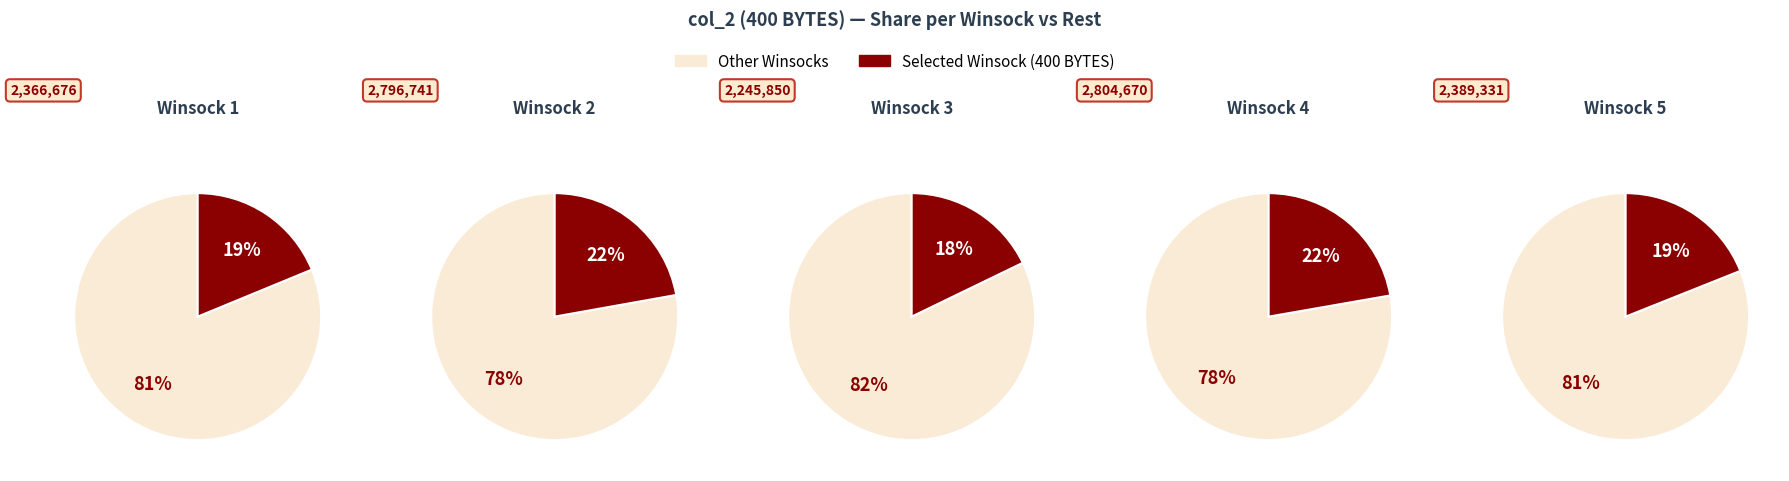

What is the smallest slice in the pie chart?

3